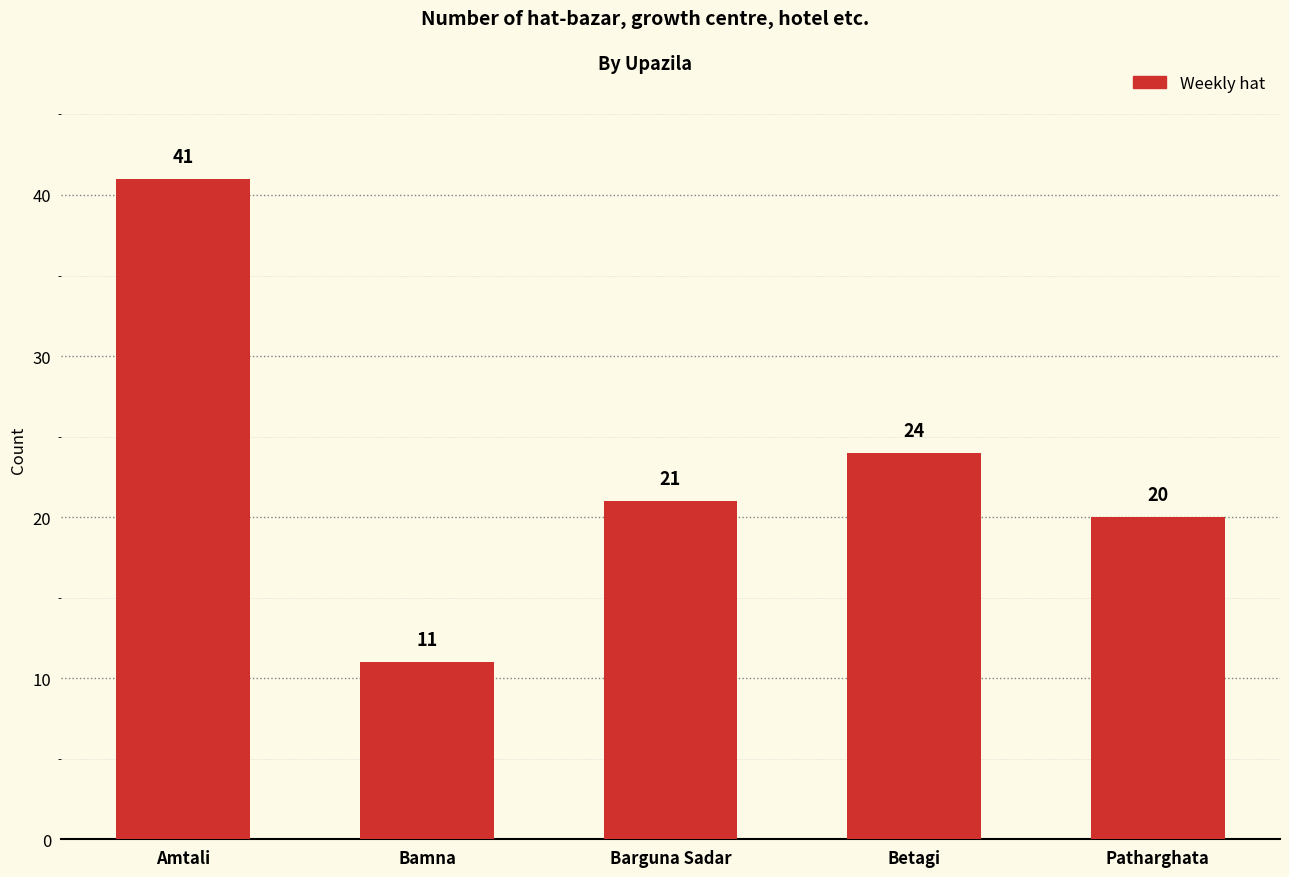

Is it true that the value at Barguna Sadar is 8?

False